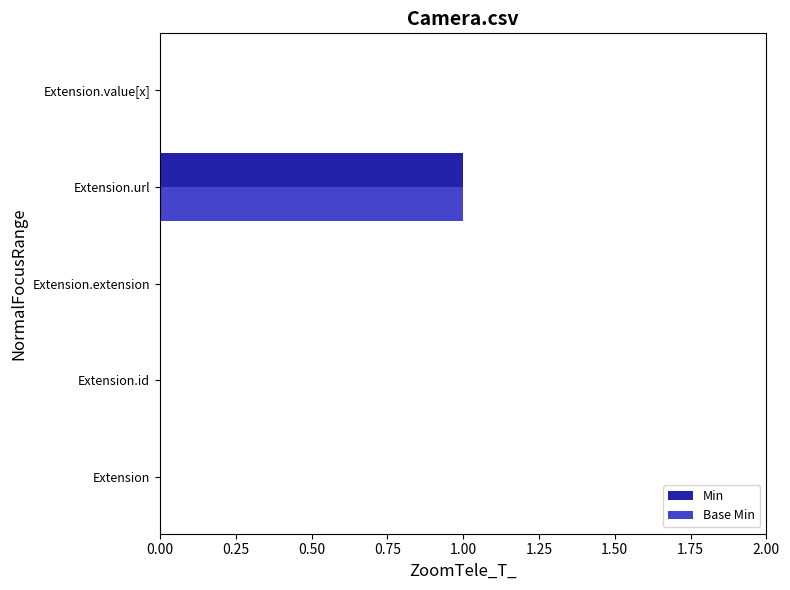

True or false: Base Min has a value of 0 at Extension.value[x].

True